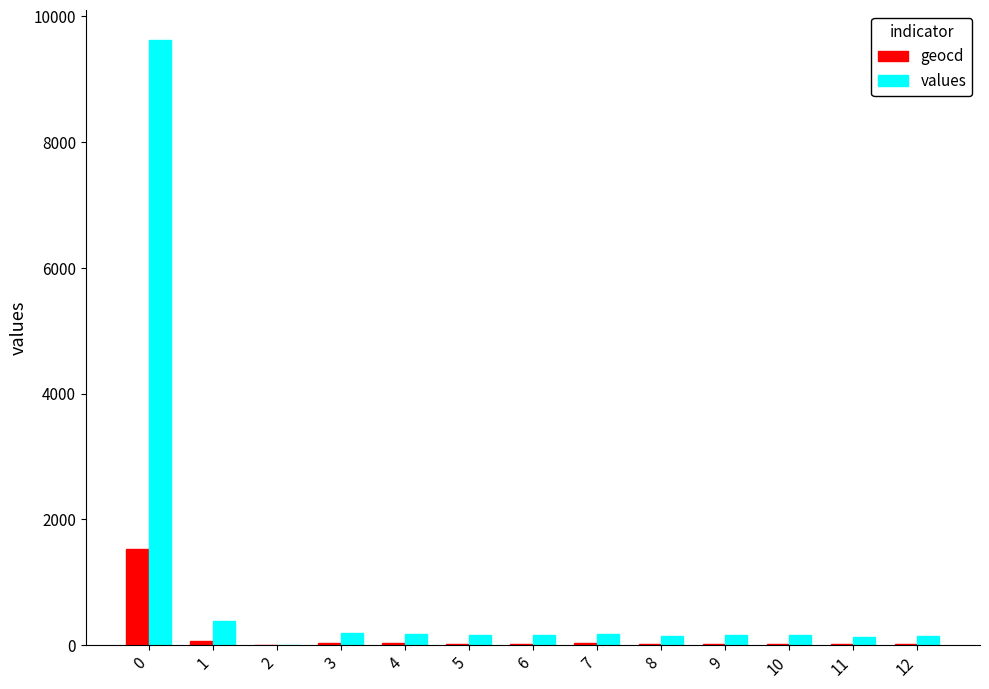

Which series has the largest total across all categories?

values